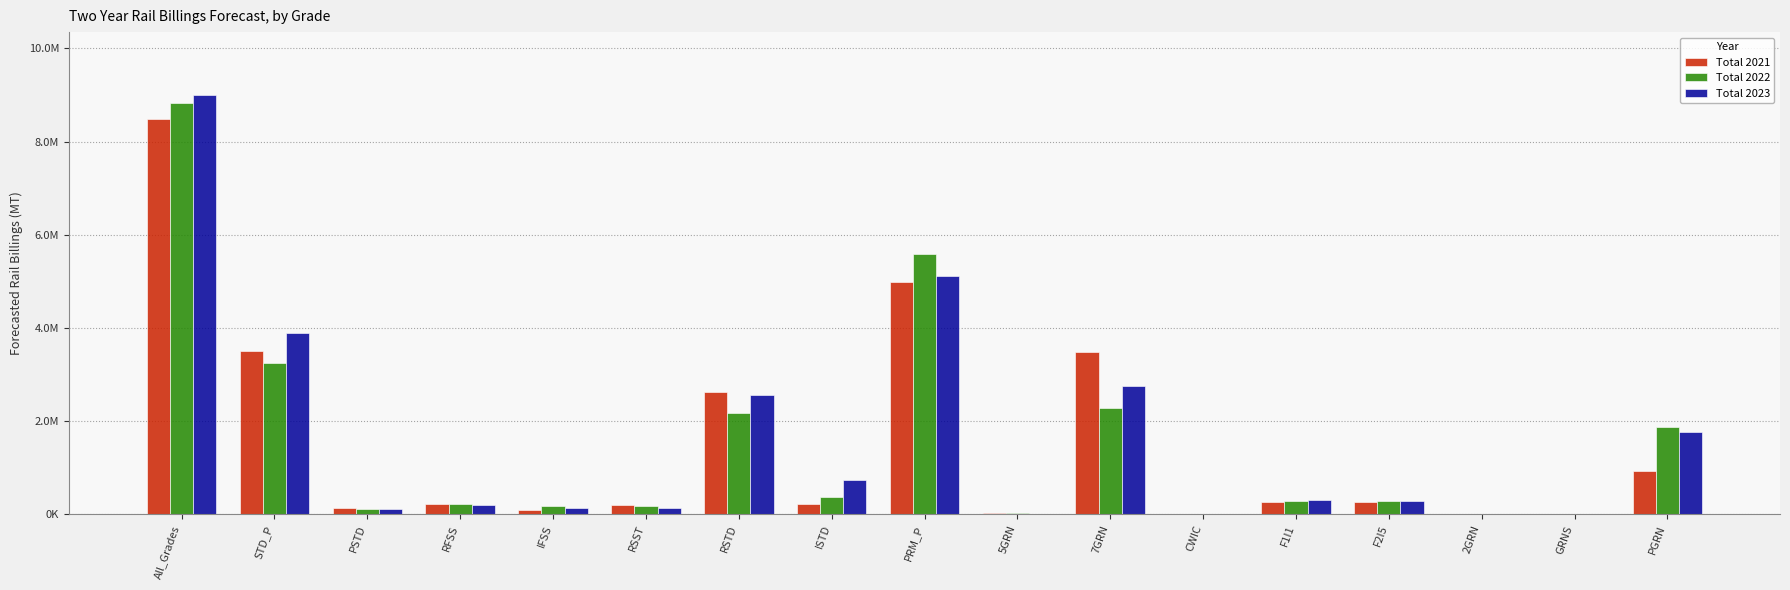

What are all the series names shown in the legend?

Total 2021, Total 2022, Total 2023